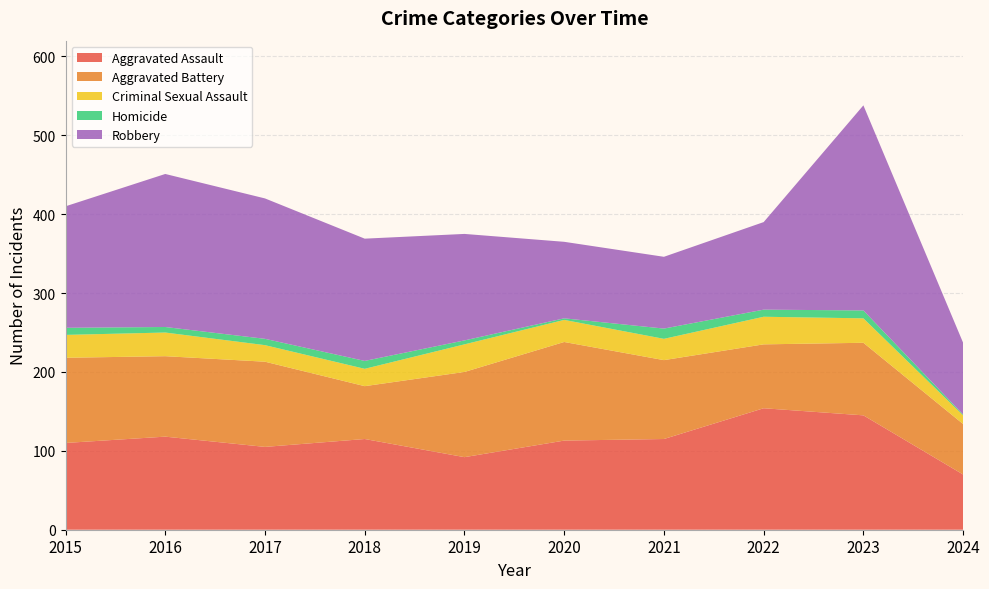

Reading left to right, transcribe all the data shown in this chart.

Aggravated Assault: 2015=110	2016=118	2017=105	2018=115	2019=92	2020=113	2021=115	2022=154	2023=145	2024=70
Aggravated Battery: 2015=108	2016=102	2017=108	2018=67	2019=108	2020=125	2021=100	2022=81	2023=92	2024=64
Criminal Sexual Assault: 2015=29	2016=30	2017=21	2018=22	2019=35	2020=28	2021=27	2022=35	2023=31	2024=11
Homicide: 2015=9	2016=7	2017=8	2018=10	2019=5	2020=2	2021=13	2022=9	2023=10	2024=1
Robbery: 2015=154	2016=194	2017=178	2018=155	2019=135	2020=97	2021=91	2022=111	2023=260	2024=91